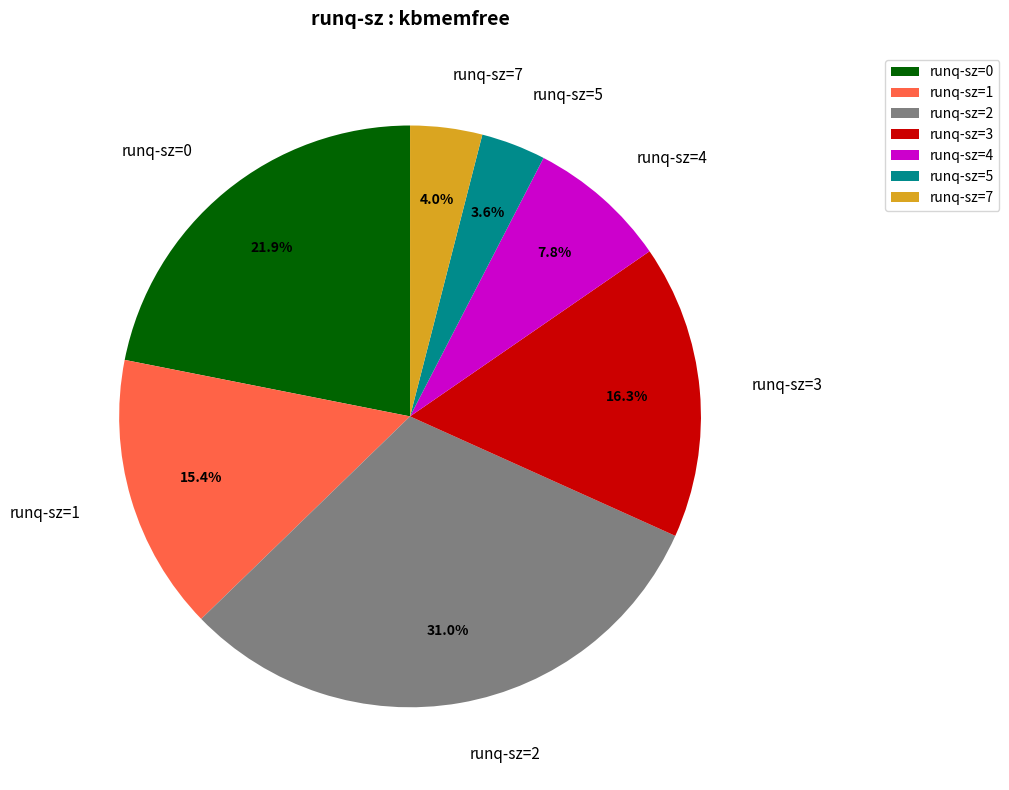

Is the sum of runq-sz=2 and runq-sz=0 greater than half?

Yes